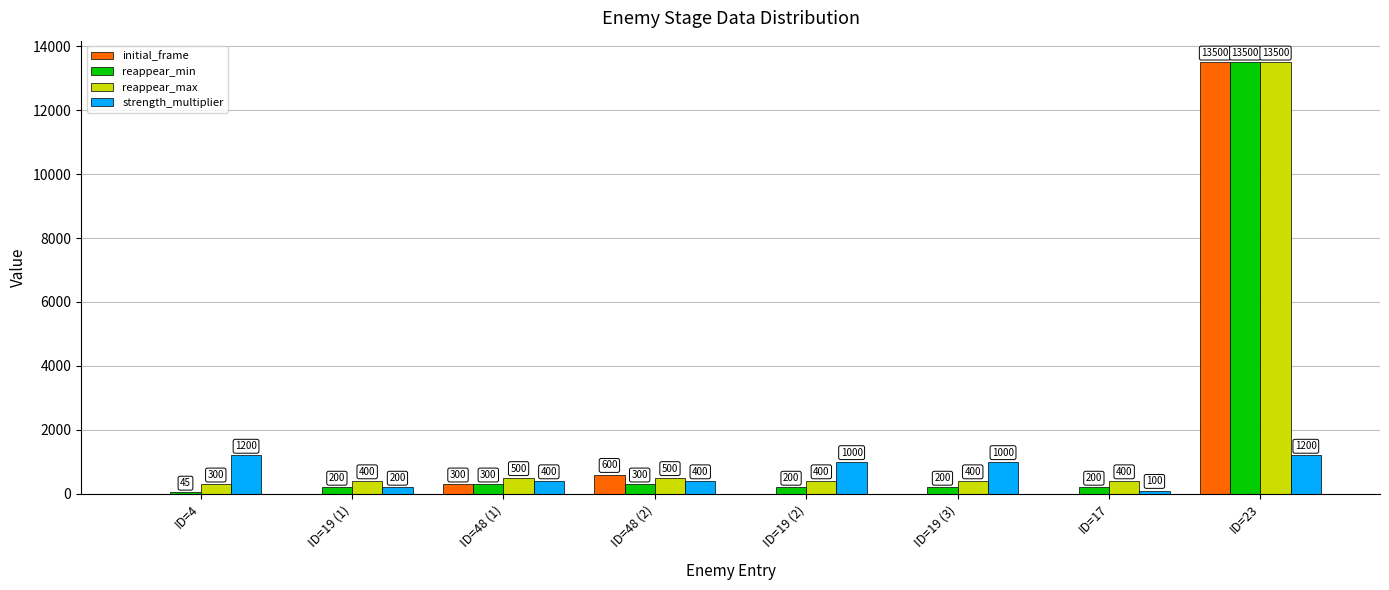

True or false: initial_frame has a value of 0 at ID=17.

True